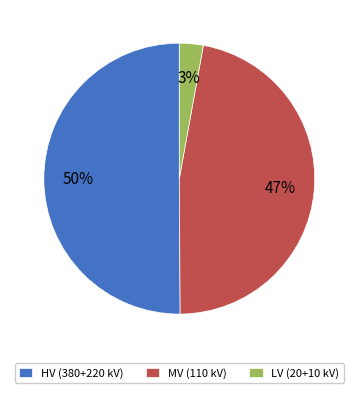

Between HV (380+220 kV) and LV (20+10 kV), which is larger?

HV (380+220 kV)